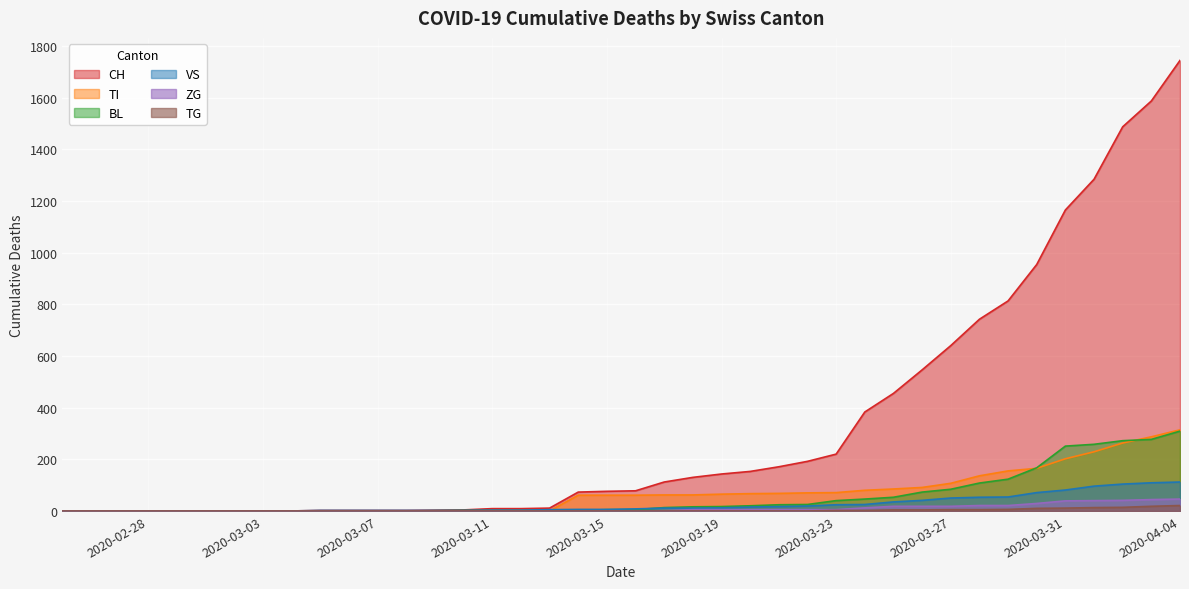

Which series has the largest total across all categories?

CH